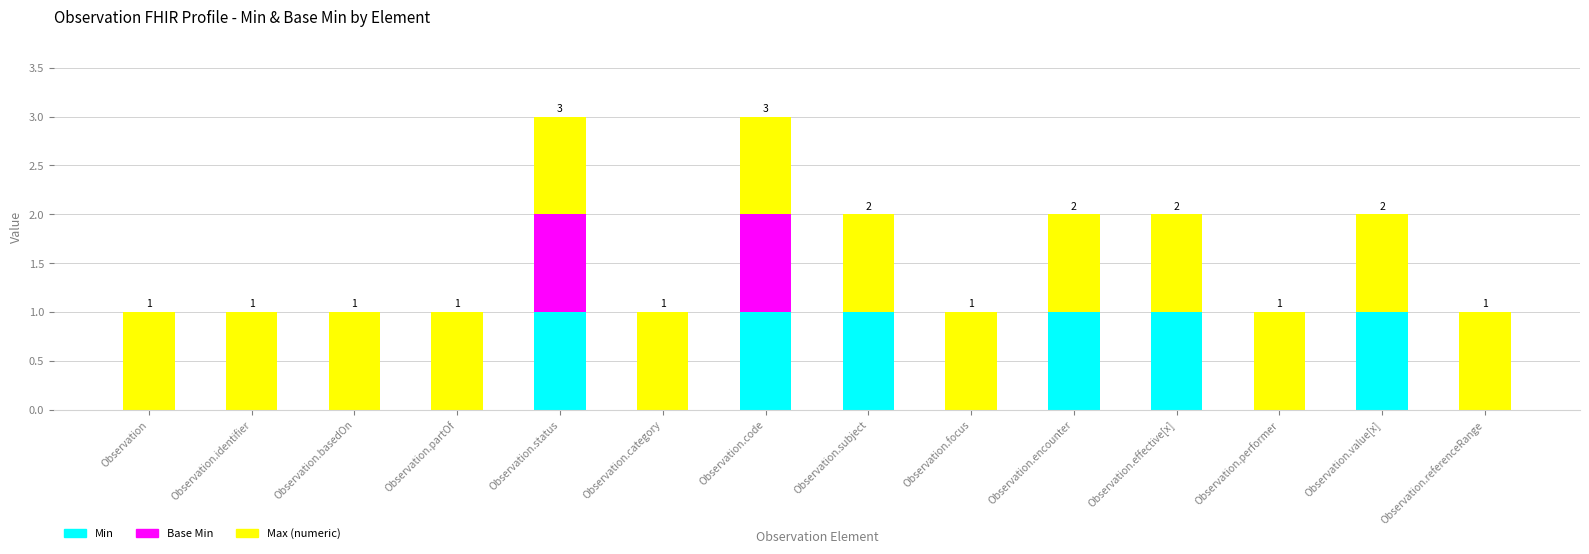

The Min series shows 1 at Observation.effective[x]. True or false?

True